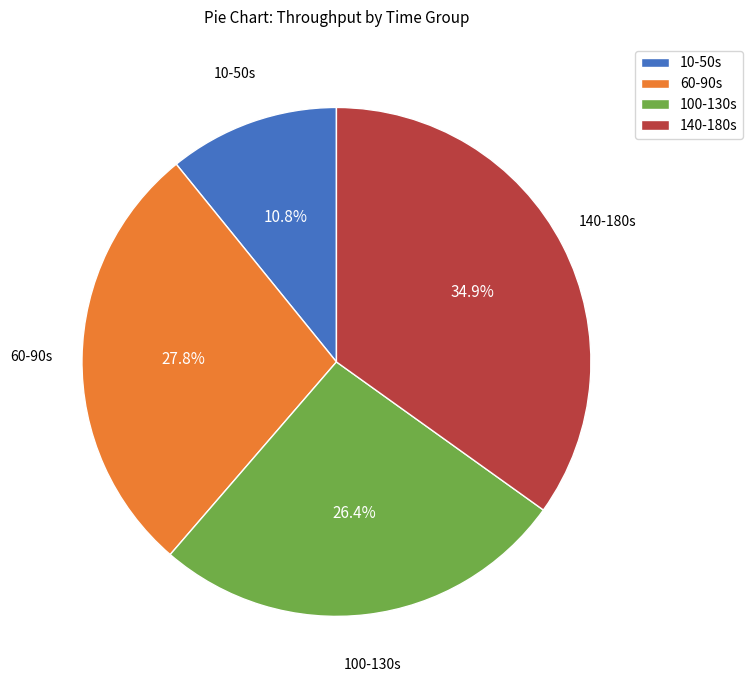

Does 140-180s account for over 50% of the chart?

No